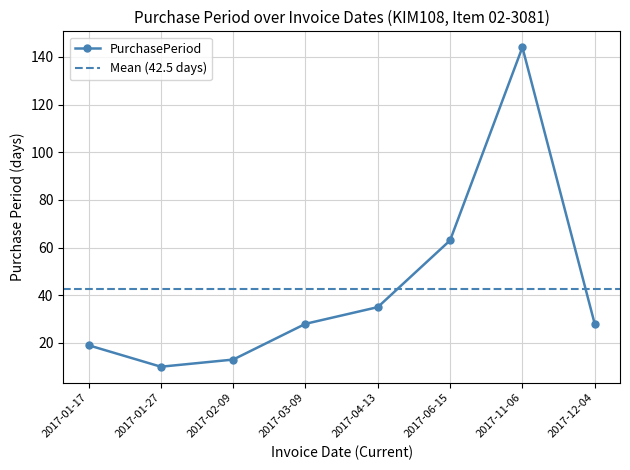

The value at 2017-01-27 is 10. True or false?

True